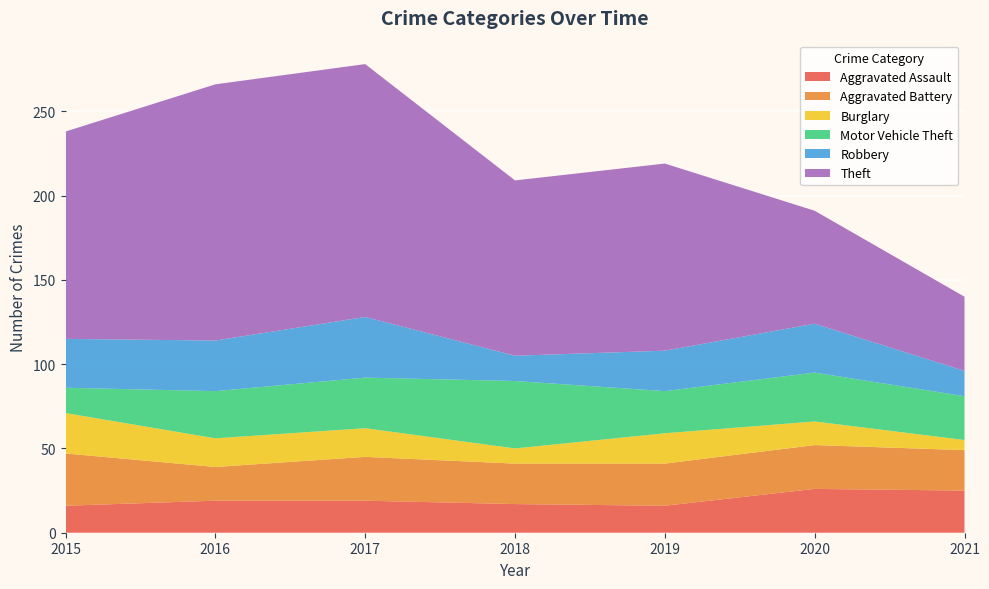

Reading left to right, extract all data points from this chart.

Aggravated Assault: 2015=16	2016=19	2017=19	2018=17	2019=16	2020=26	2021=25
Aggravated Battery: 2015=31	2016=20	2017=26	2018=24	2019=25	2020=26	2021=24
Burglary: 2015=24	2016=17	2017=17	2018=9	2019=18	2020=14	2021=6
Motor Vehicle Theft: 2015=15	2016=28	2017=30	2018=40	2019=25	2020=29	2021=26
Robbery: 2015=29	2016=30	2017=36	2018=15	2019=24	2020=29	2021=15
Theft: 2015=123	2016=152	2017=150	2018=104	2019=111	2020=67	2021=44